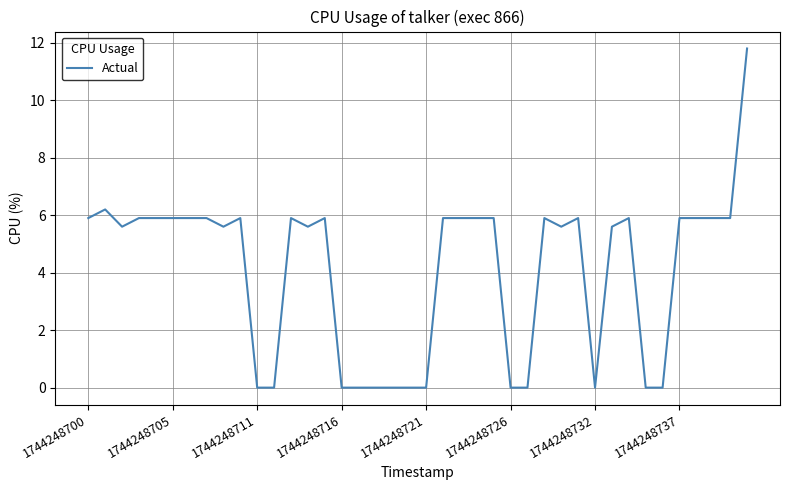

What is the difference between the maximum and minimum values?

11.8